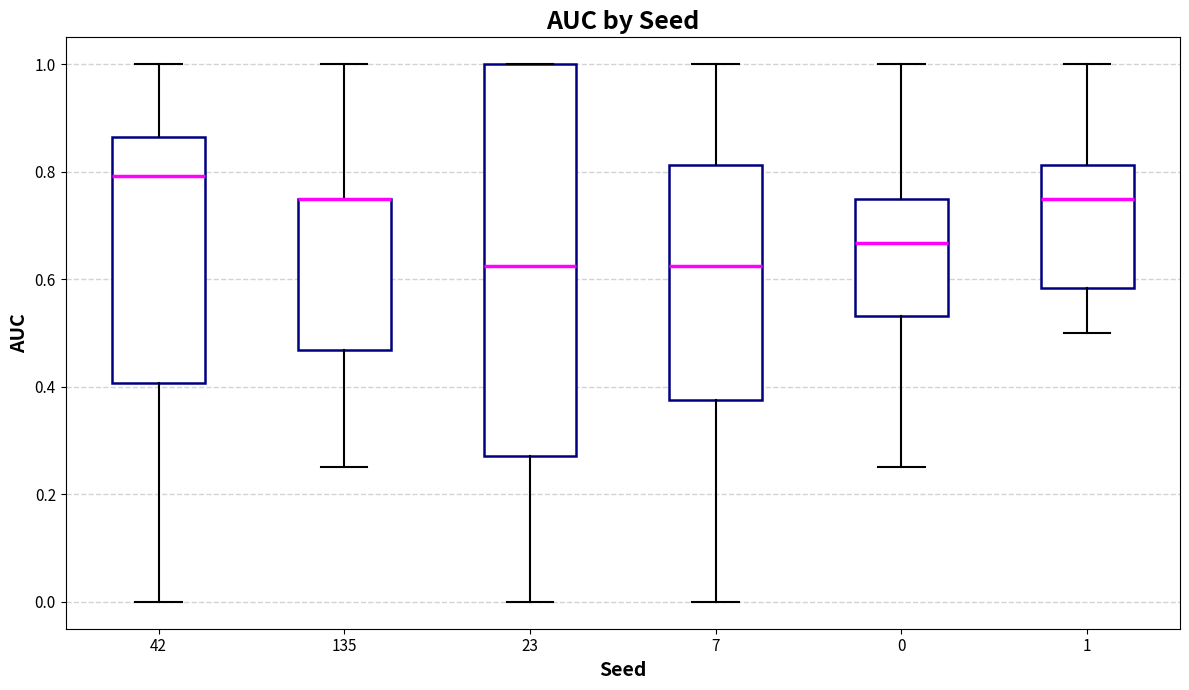

Where is the upper edge of the box at x = 0 on the y-axis? The values are not printed on the chart, so give them approximately, as read against the axis.

0.76